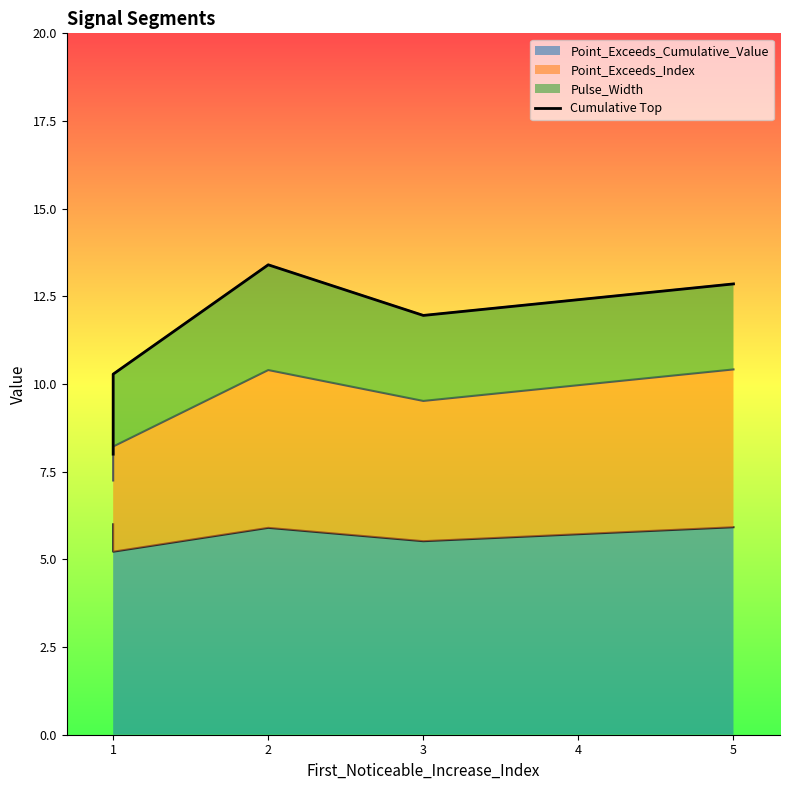

Count the number of categories in the chart.

5